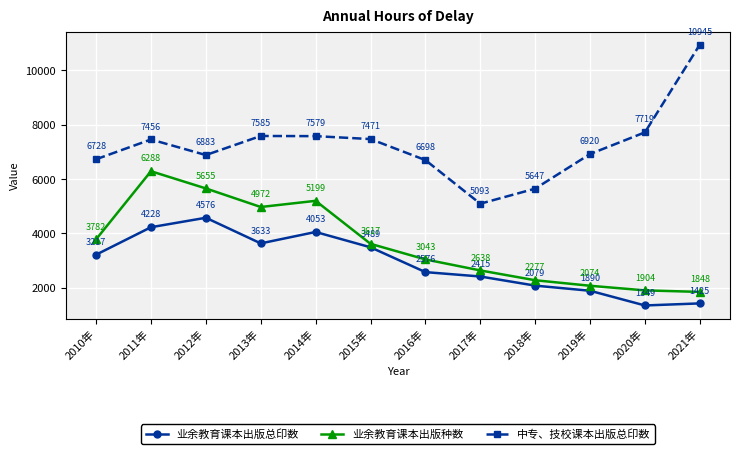

What is the average value of the 业余教育课本出版种数 series?

3608